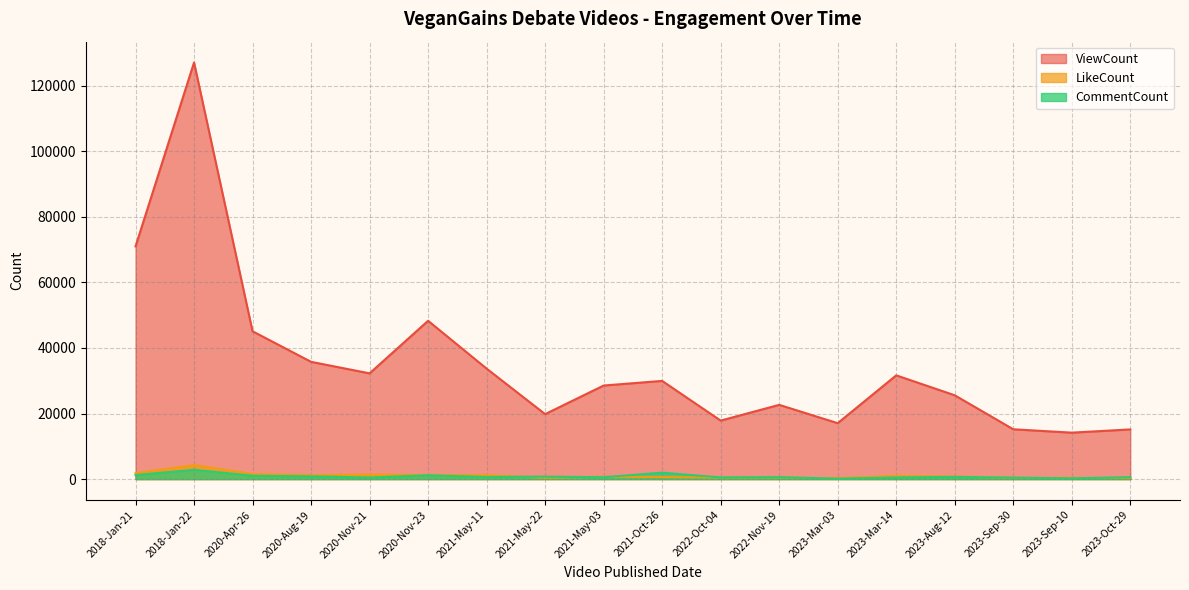

Is it true that CommentCount equals 210 at 2020-Nov-21?

False